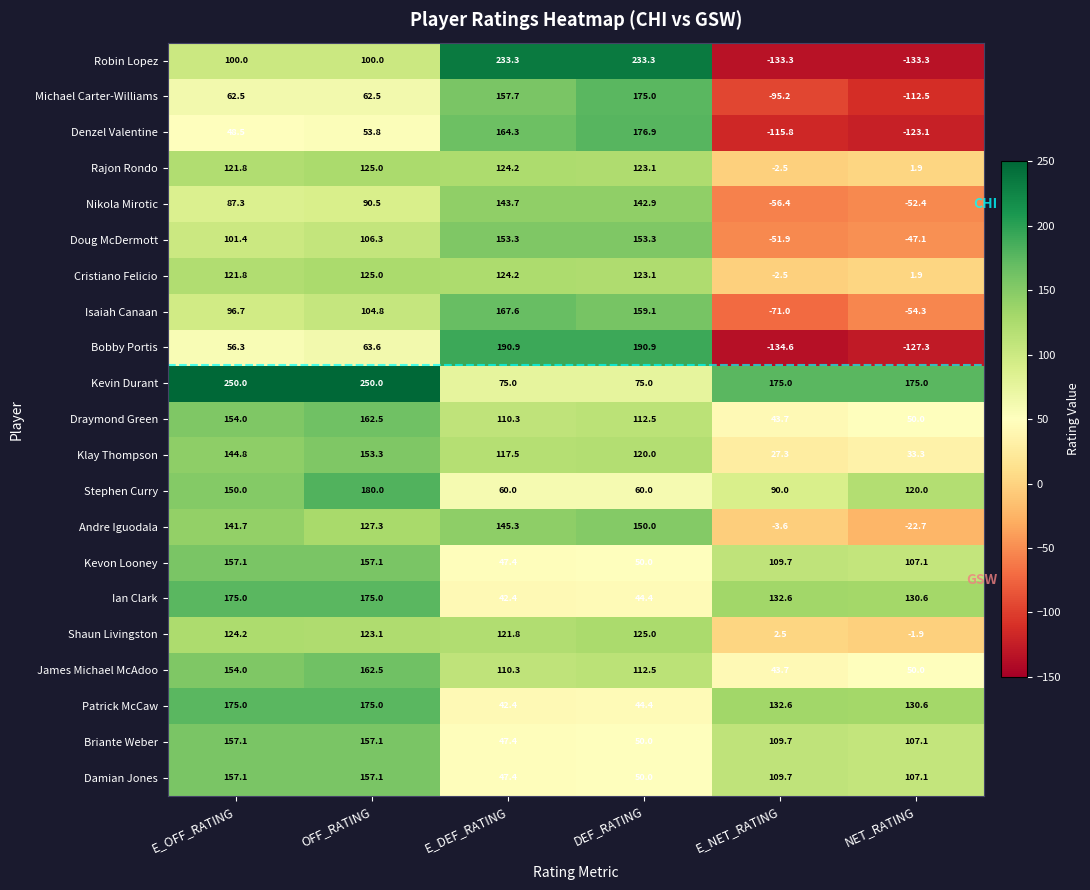

Which category has the lowest value across all series?

E_NET_RATING